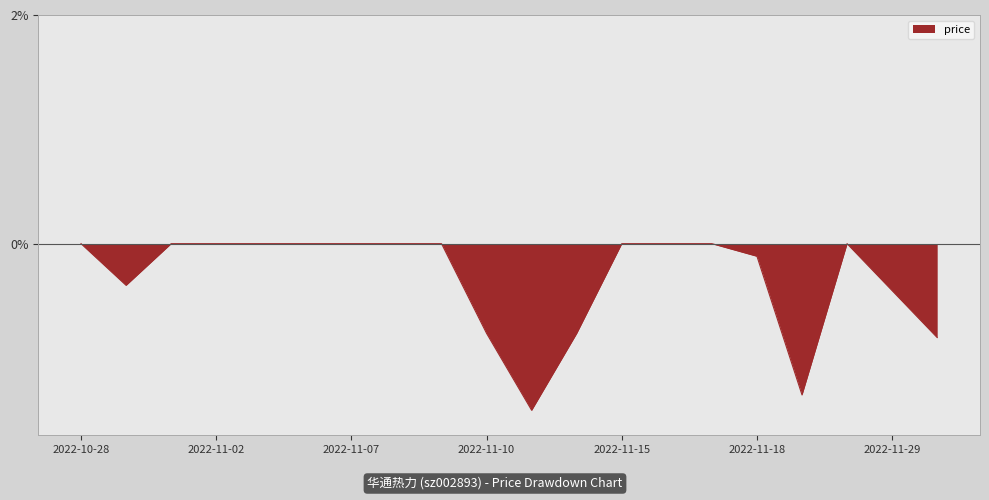

What is the difference between the maximum and minimum values?

1.5